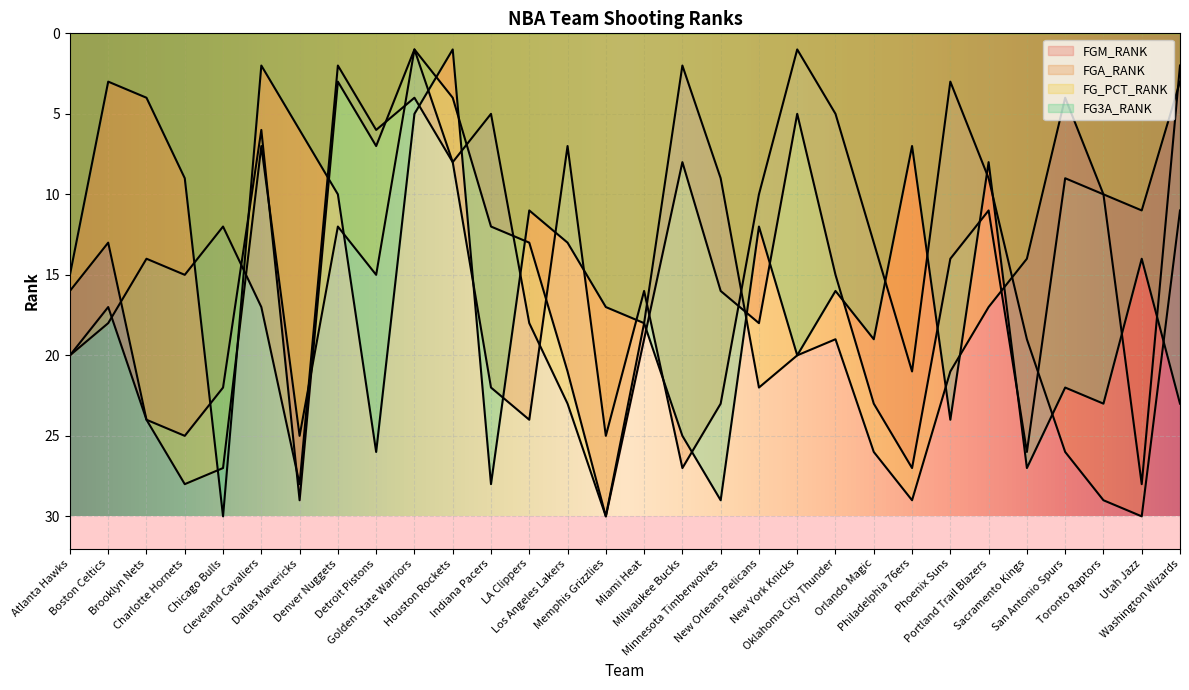

True or false: FG3A_RANK has more than 0 points higher than both neighbors.

True